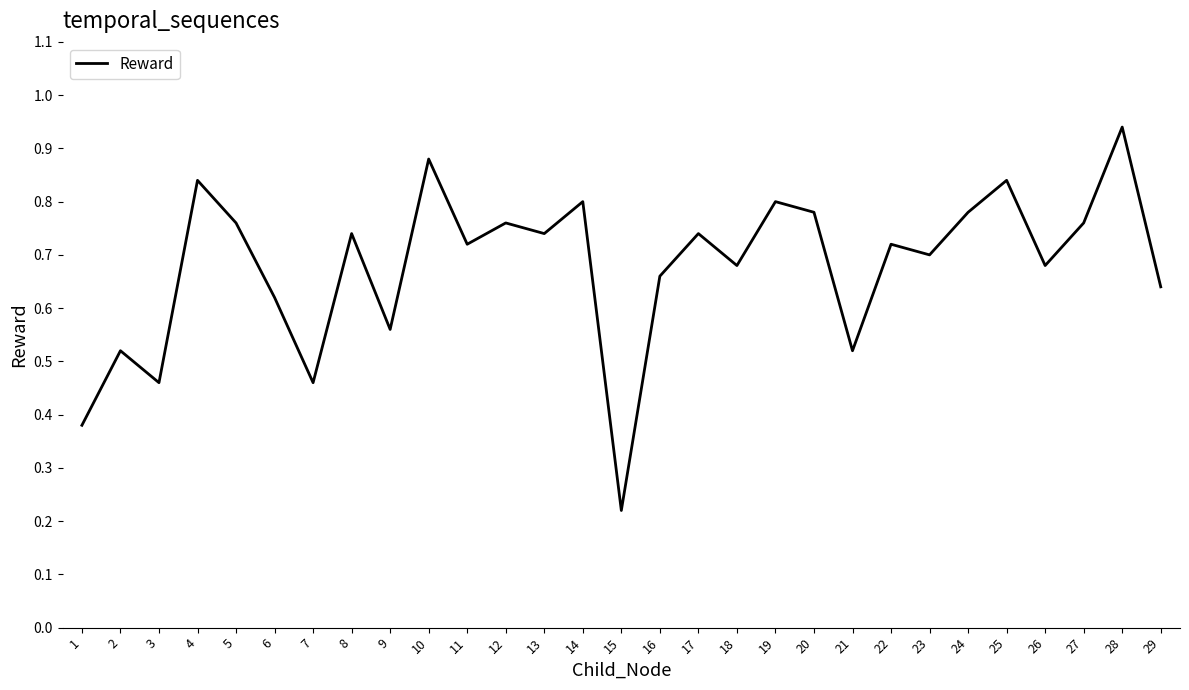

Where is the data nearest to the value 0?

15